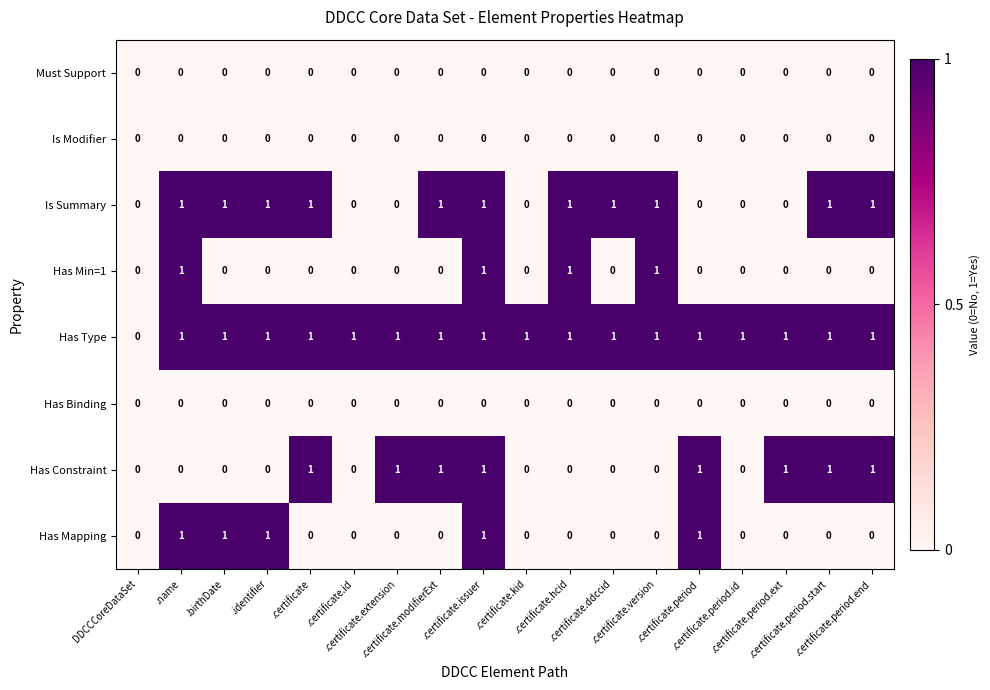

Count the number of data series in this chart.

8